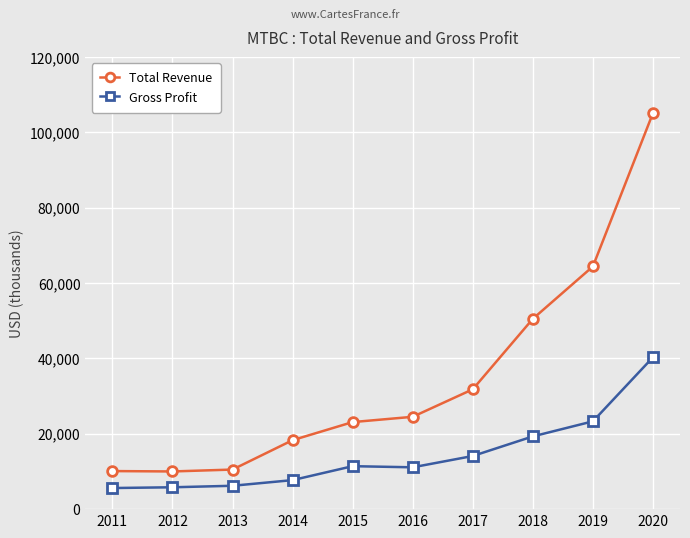

What is the sum of the Gross Profit values at 2013 and 2019?

29500